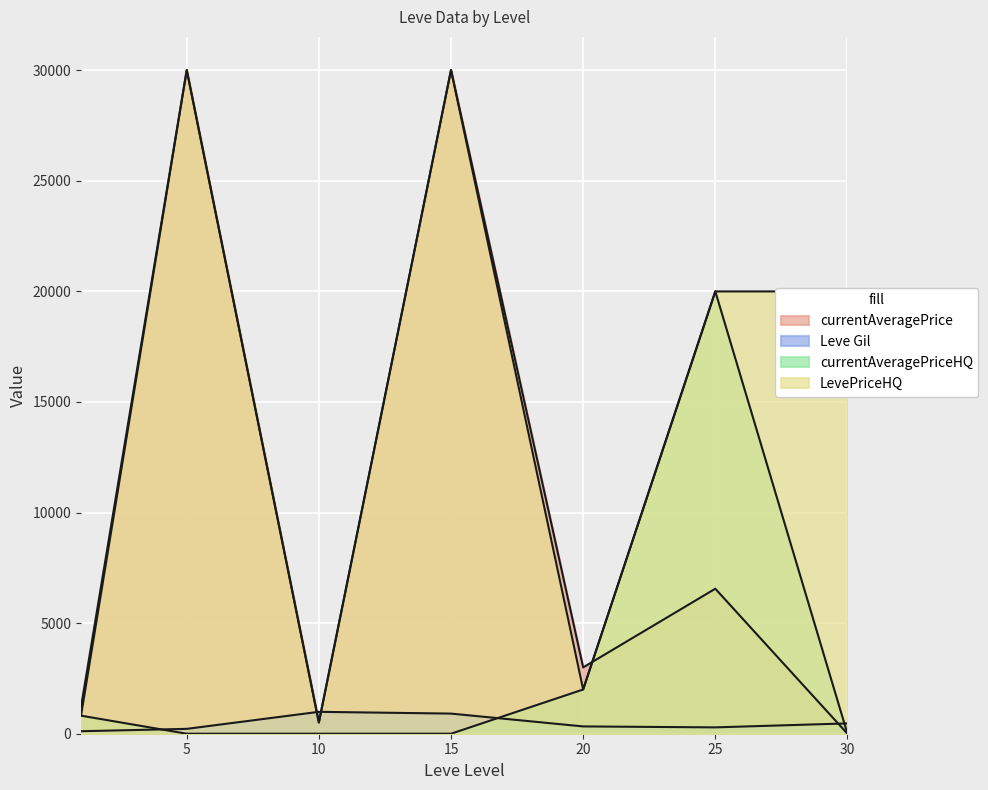

The LevePriceHQ series shows 19999.8 at 25. True or false?

True